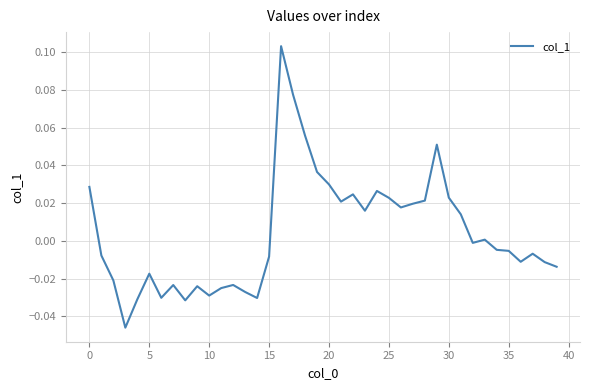

How many values are below 0?

22